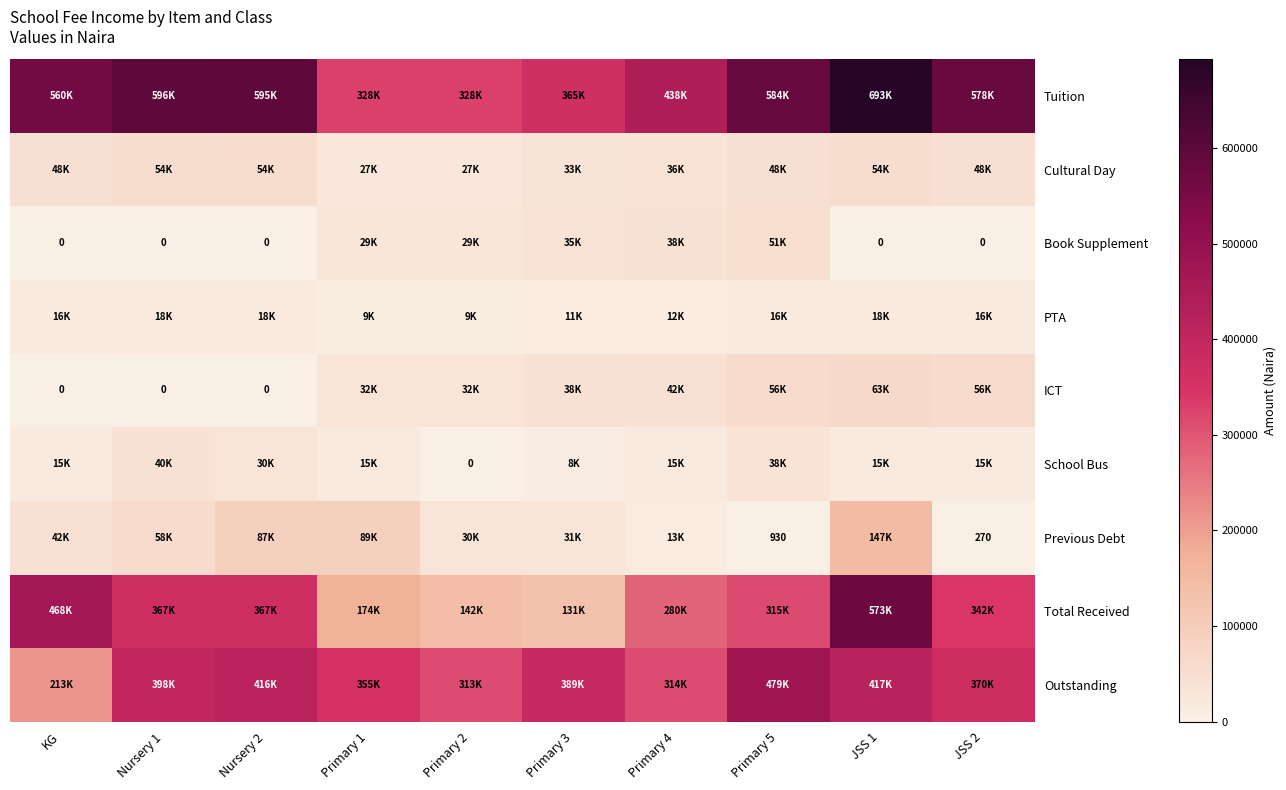

How many values in the Book Supplement series exceed 28800?

3